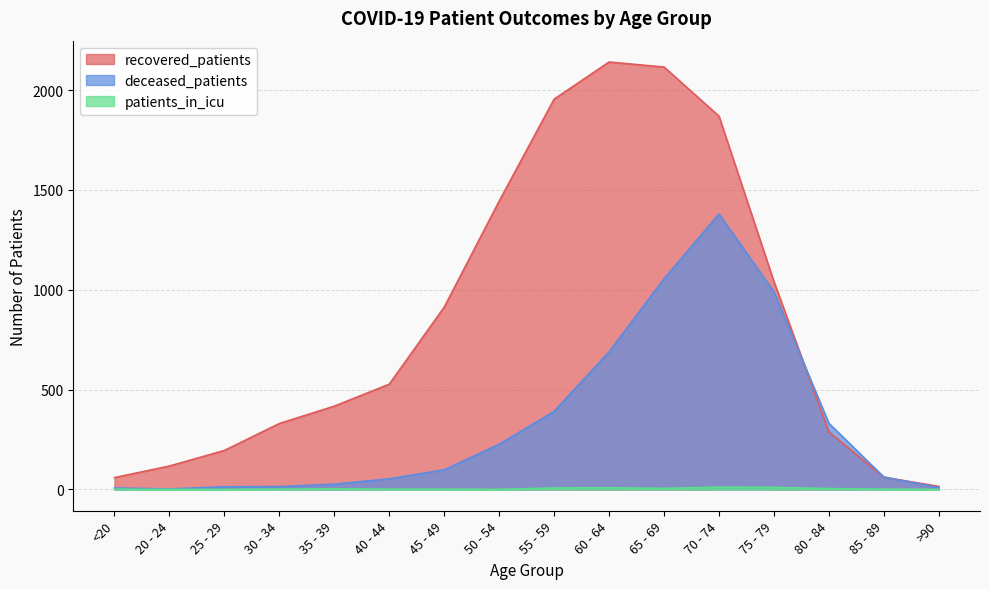

Is it true that deceased_patients equals 268 at 55 - 59?

False